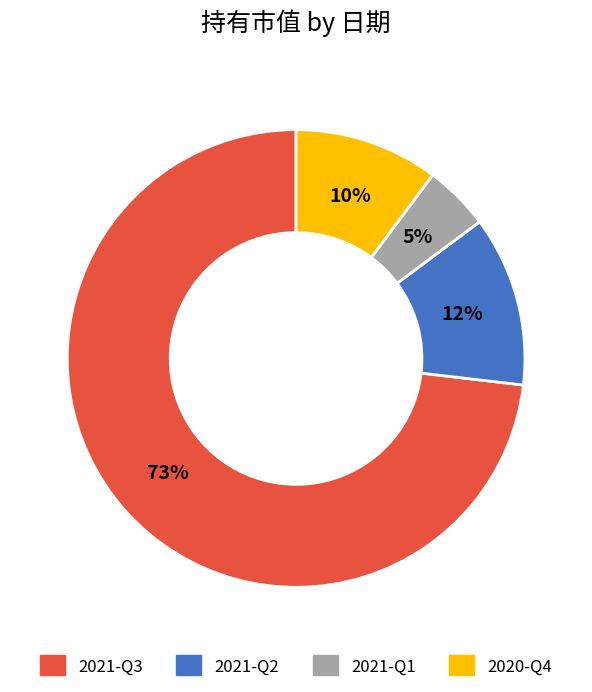

What percentage is the 2021-Q2 slice, to the nearest percent?

12%